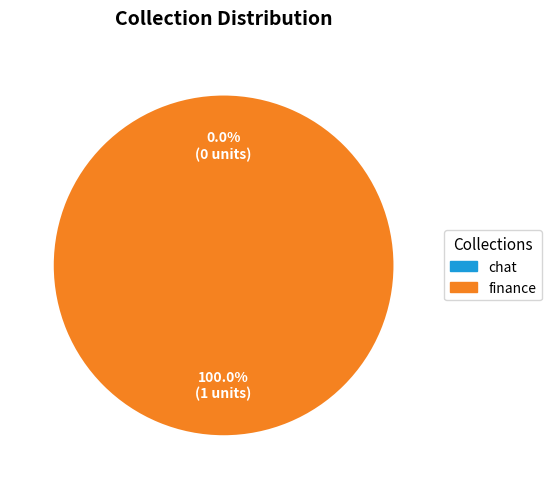

To the nearest percent, what percentage of the pie is finance?

100%